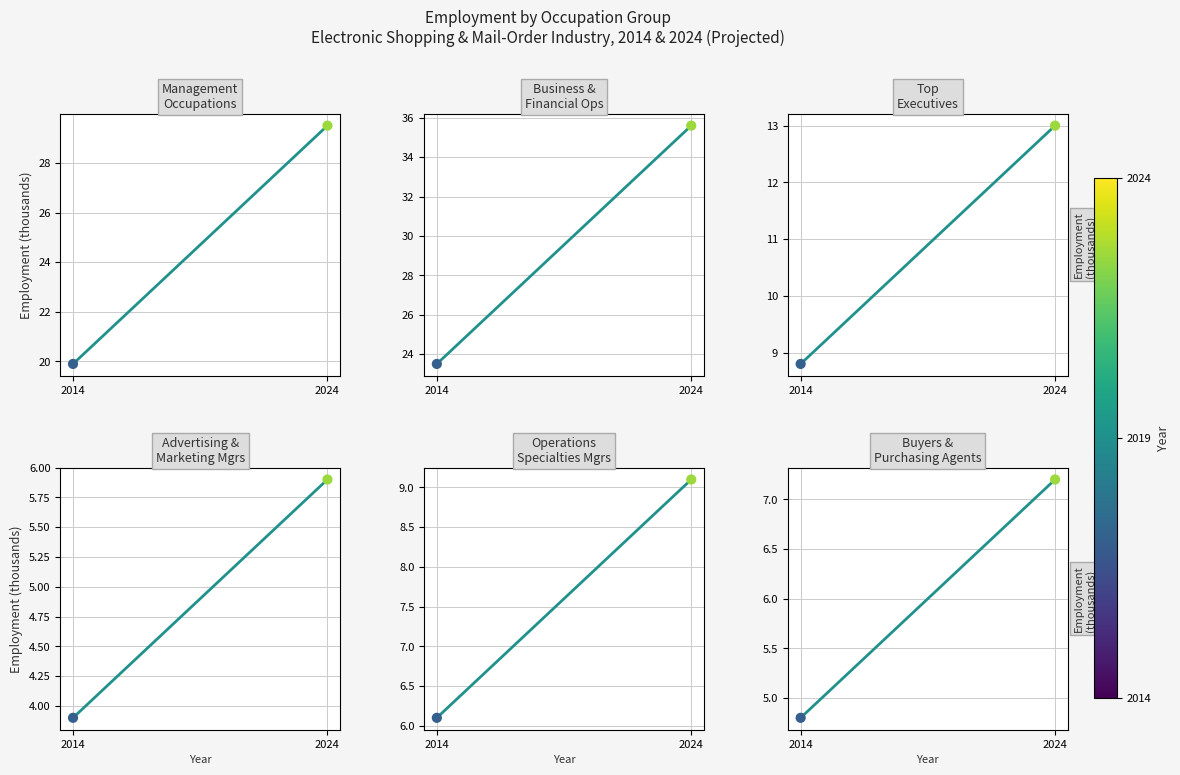

What is the total value across all series at 2024?

100.3